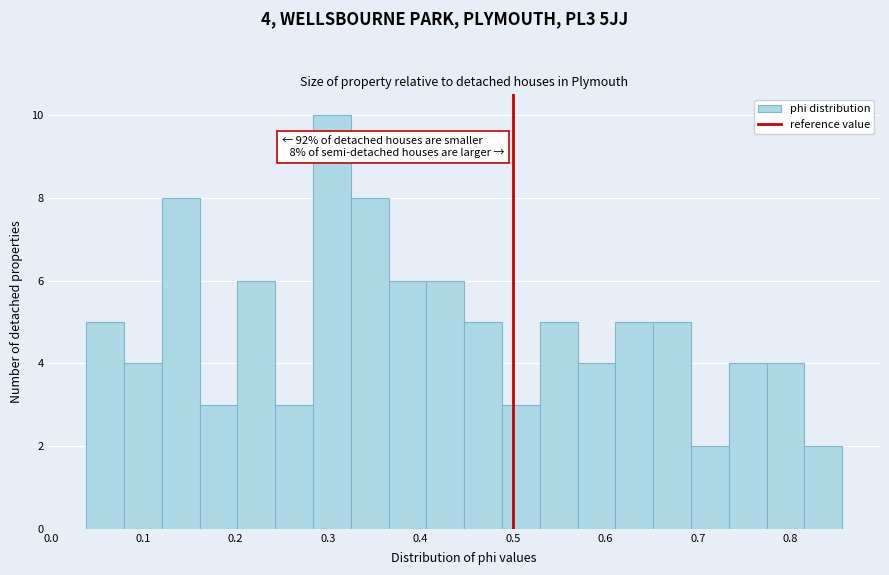

Which range on the x-axis has the tallest bar?

0.28 to 0.32